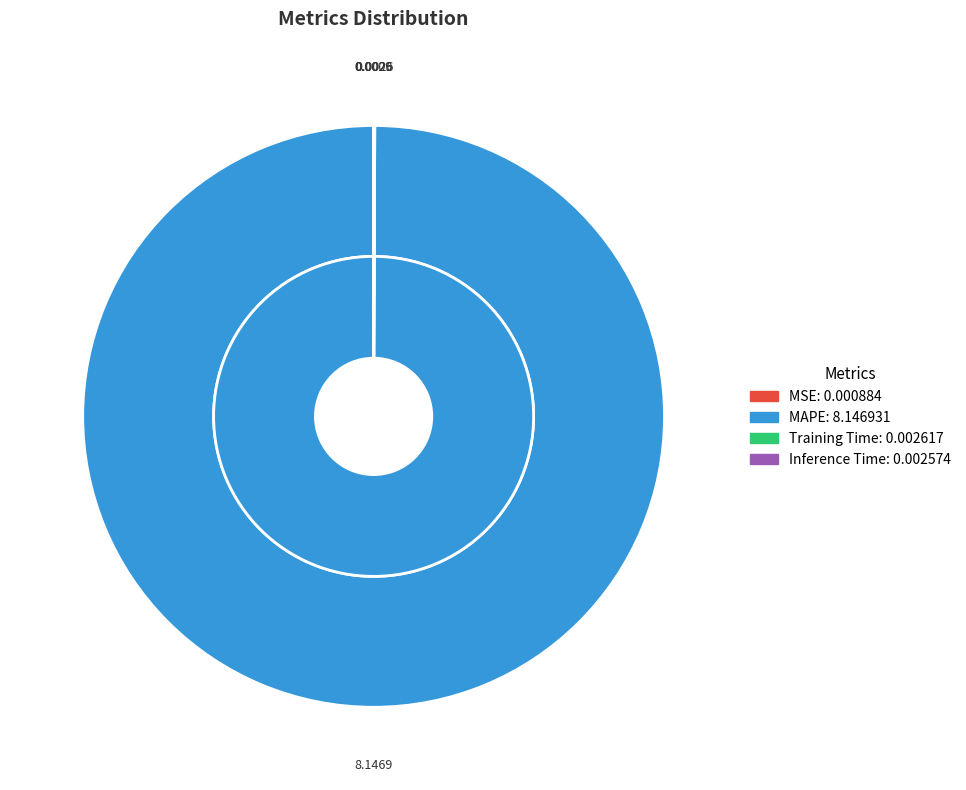

How many slices are in this pie chart?

4